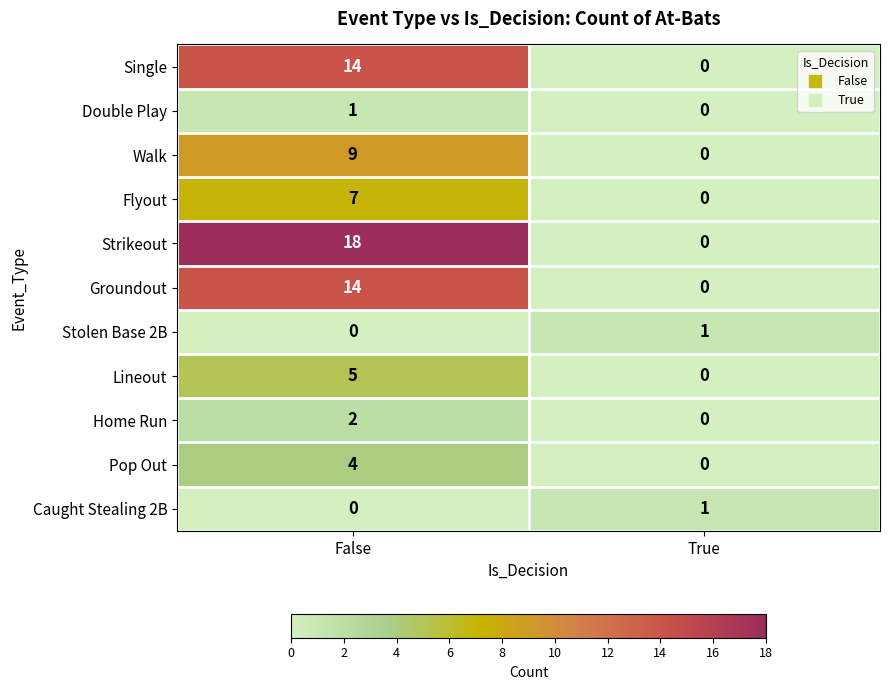

Reading left to right, list all the values displayed in this chart.

Single: 14	0
Double Play: 1	0
Walk: 9	0
Flyout: 7	0
Strikeout: 18	0
Groundout: 14	0
Stolen Base 2B: 0	1
Lineout: 5	0
Home Run: 2	0
Pop Out: 4	0
Caught Stealing 2B: 0	1